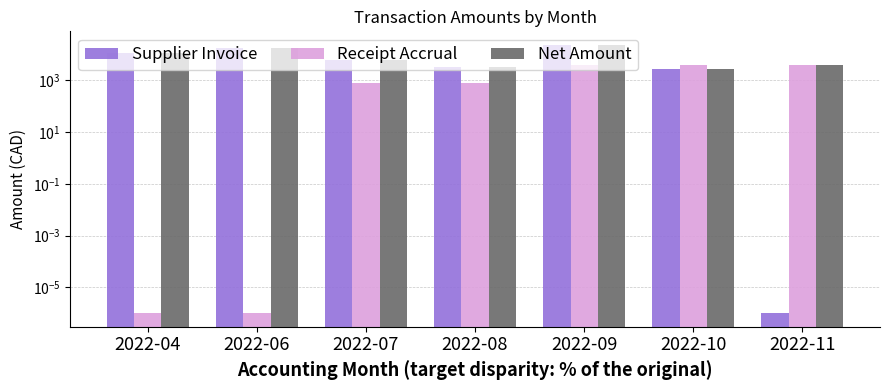

What is the difference between the second highest and second lowest values in the Supplier Invoice series?

14795.1